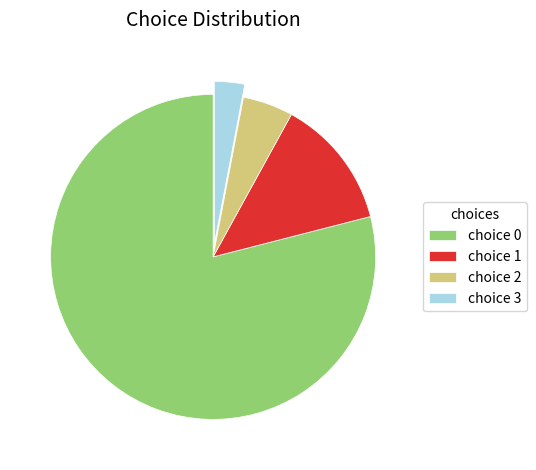

Which has a higher value, choice 2 or choice 1?

choice 1